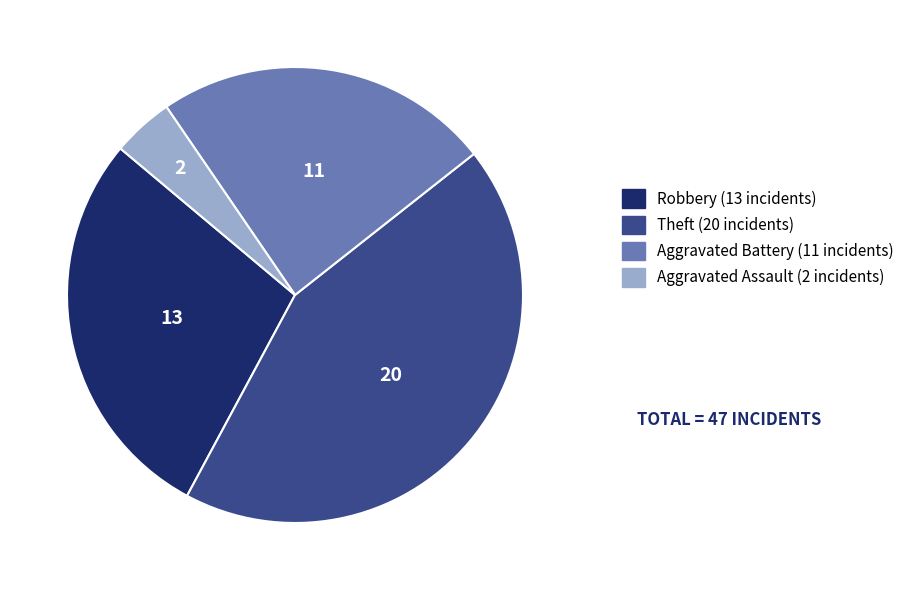

How many segments does this pie chart have?

4